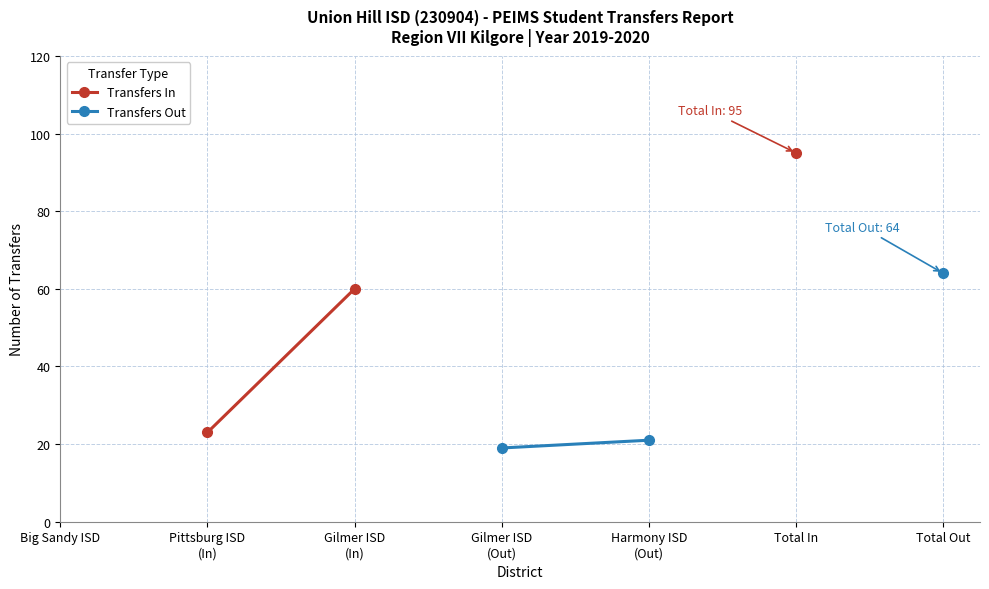

How many lines are shown in the chart?

2